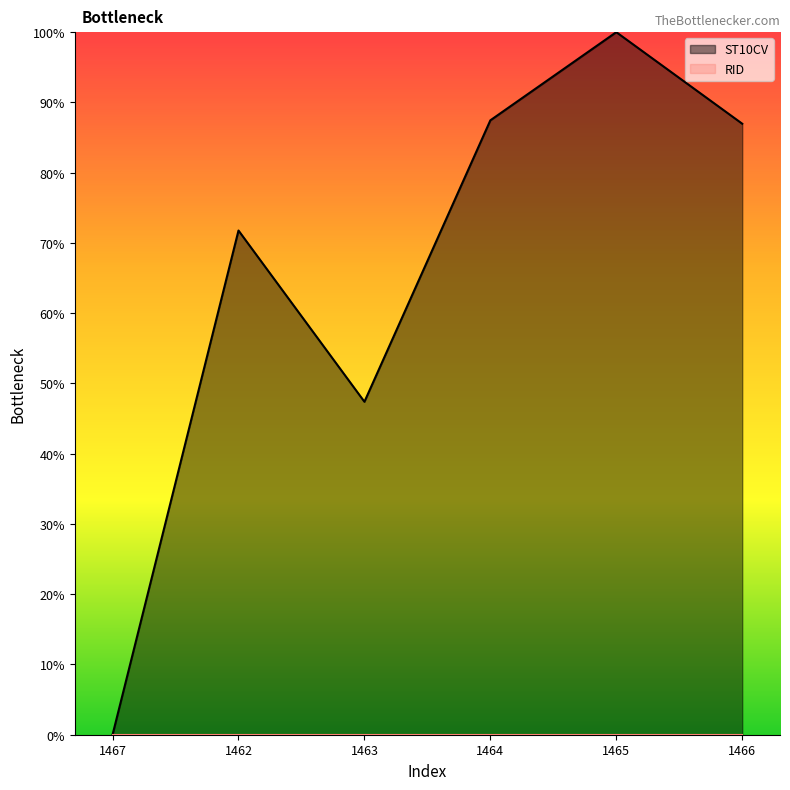

The chart shows a value of 47.4 at 1463. True or false?

True